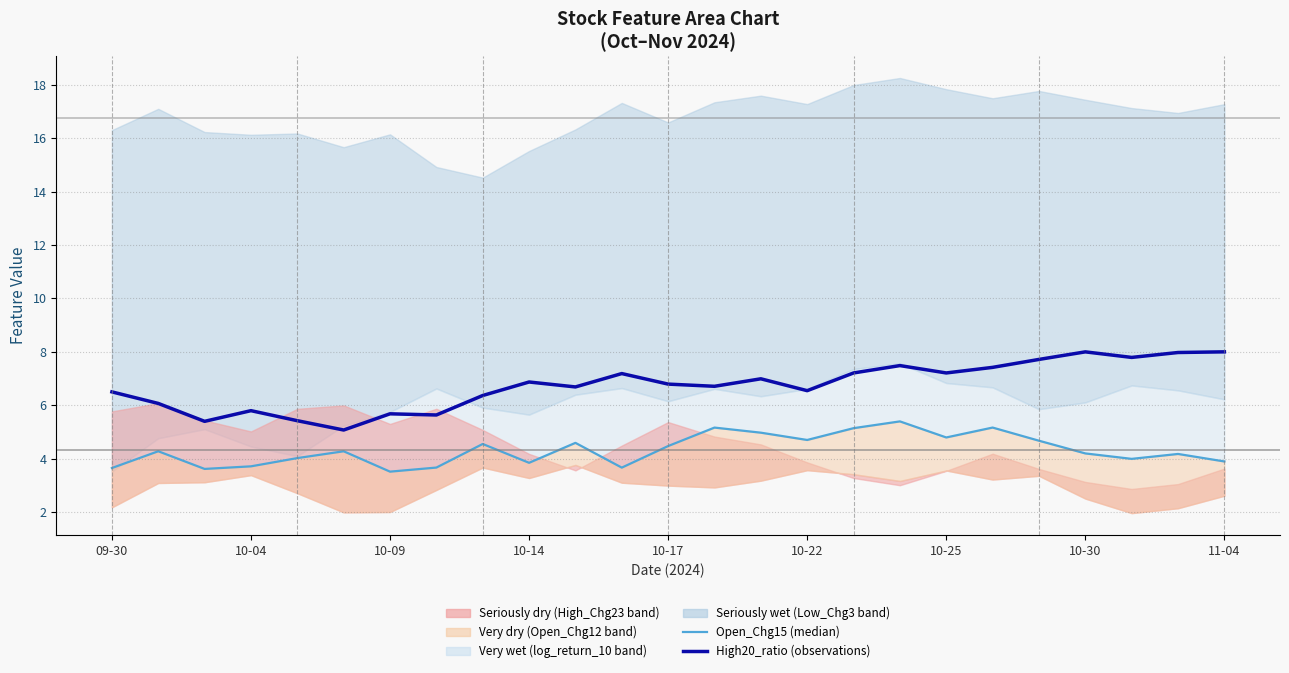

True or false: High20_ratio (observations) and Open_Chg15 (median-like) cross at least once.

False